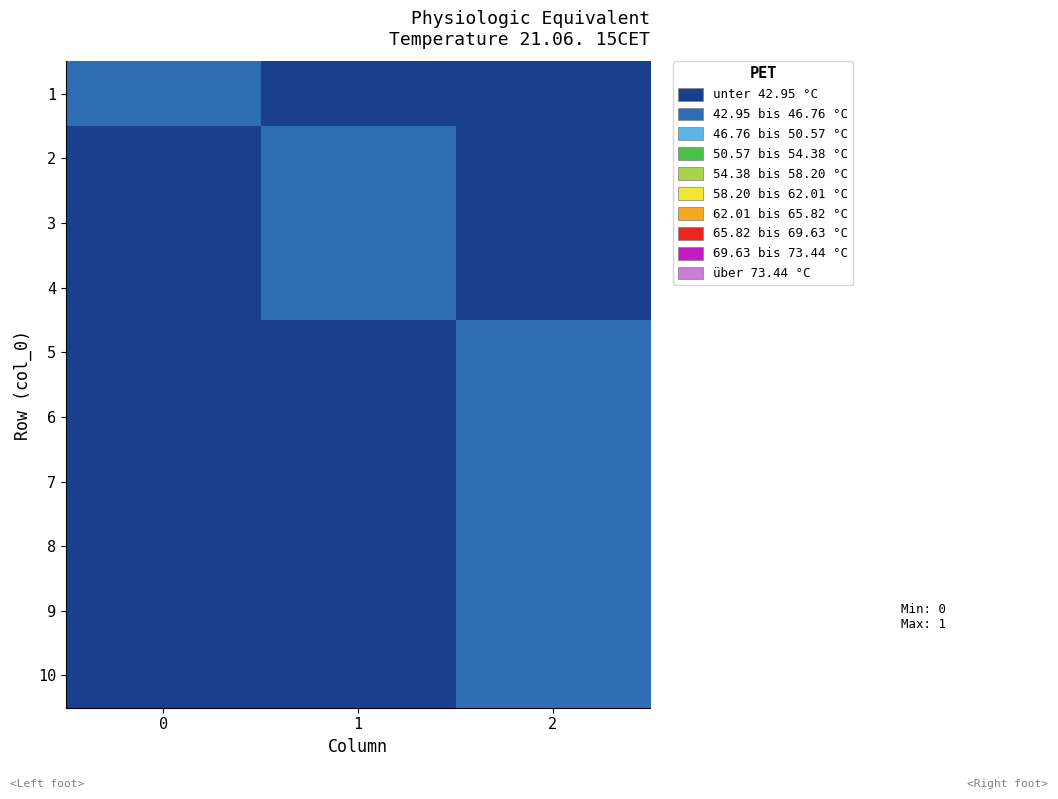

What is the total value across all series at 1?

3